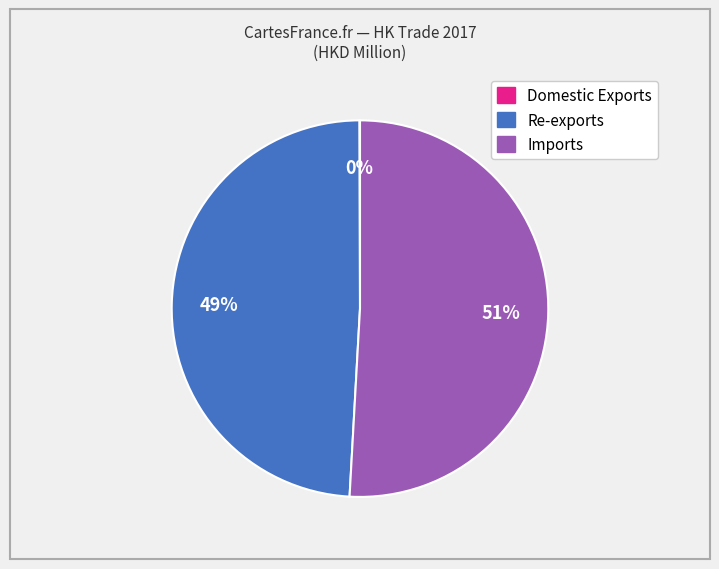

True or false: Re-exports accounts for 49% of the total.

True